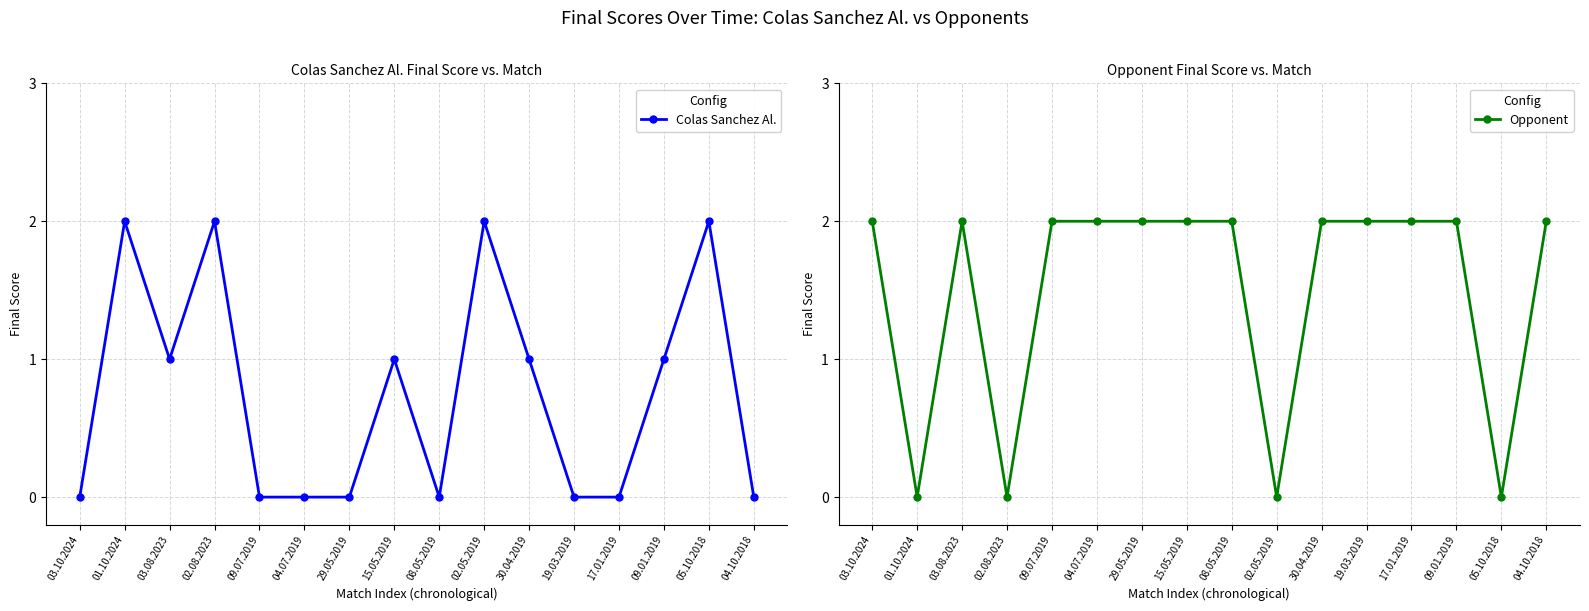

True or false: Colas Sanchez Al. has a value of -1 at 04.07.2019.

False